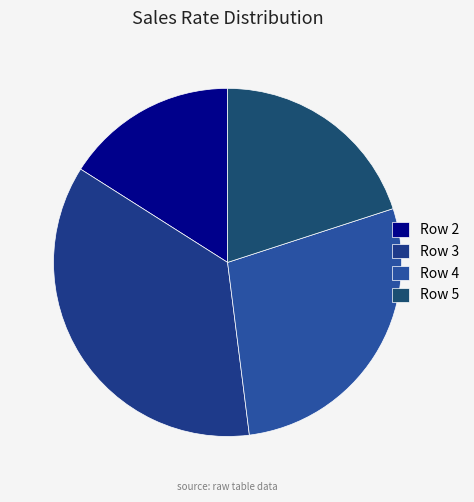

What is the change in value from Row 2 to Row 4?

+3